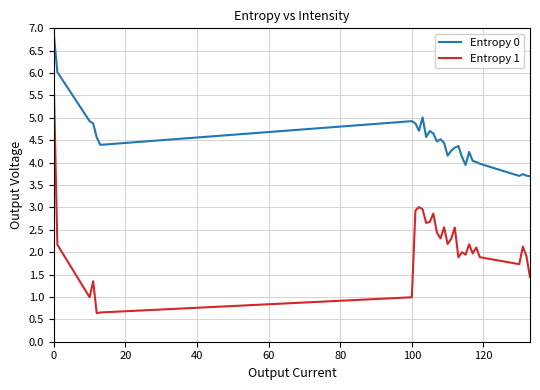

Rank the series by their maximum value, from highest to lowest.

Entropy 0, Entropy 1